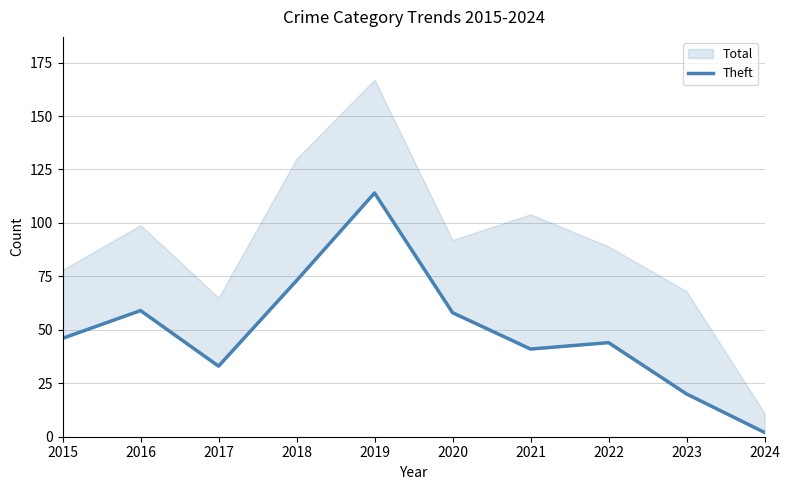

Where is the data nearest to the value 58?

2020